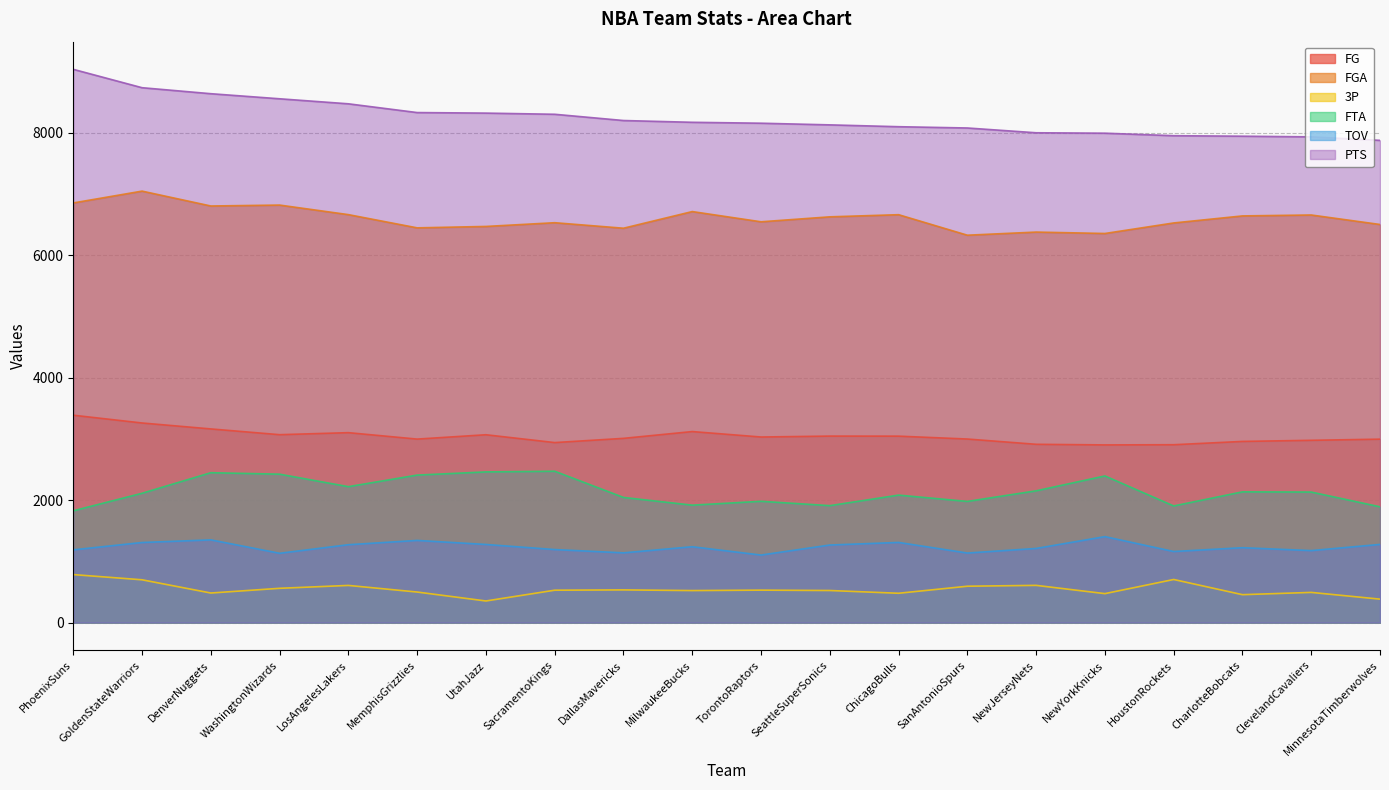

Where is the first local minimum for 3P?

DenverNuggets